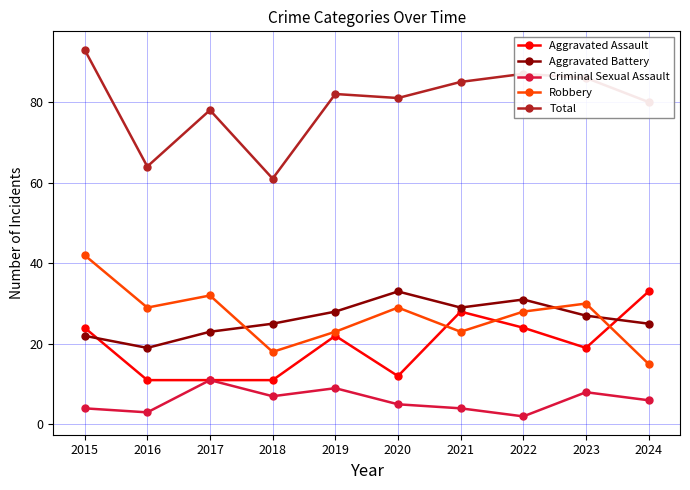

What are all the series names shown in the legend?

Aggravated Assault, Aggravated Battery, Criminal Sexual Assault, Robbery, Total